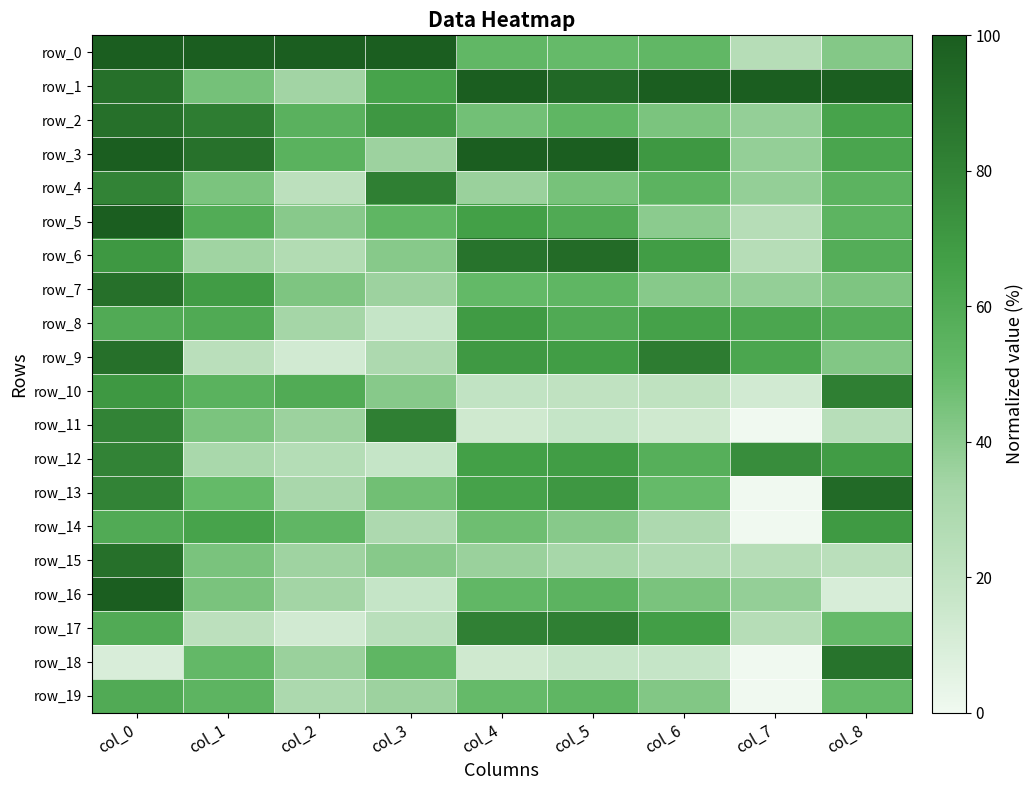

What is the greatest value displayed?

100.0